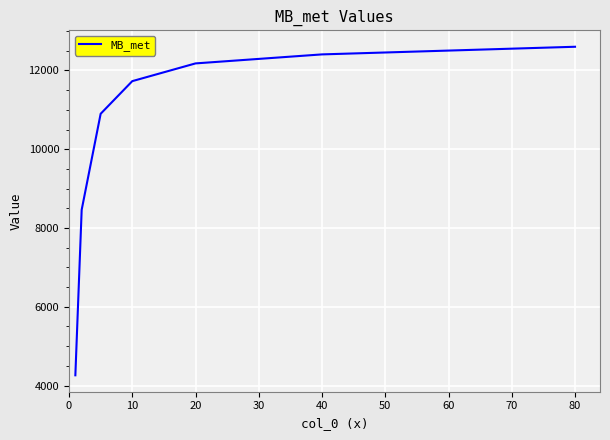

How many values exceed 11728?

4